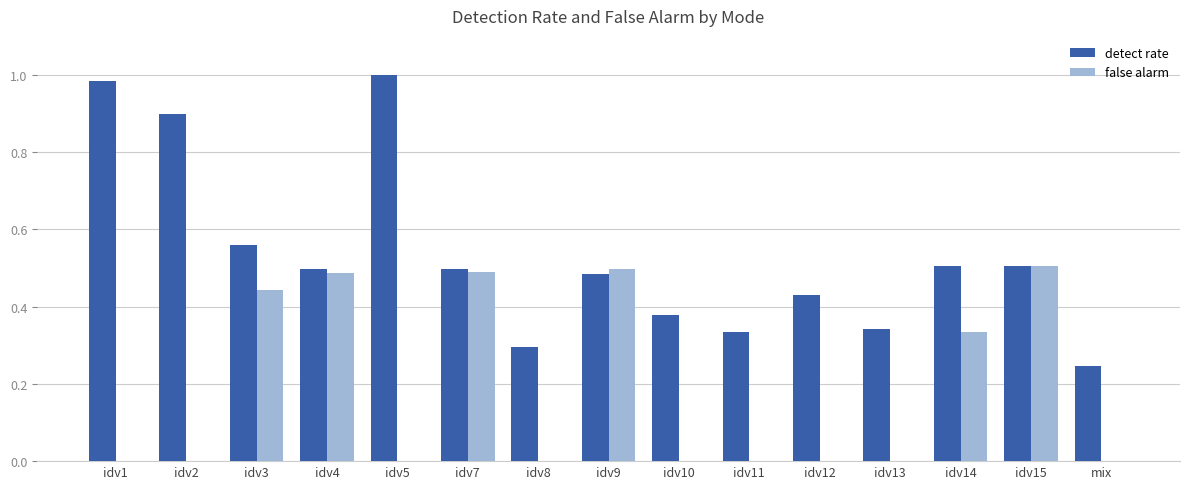

Between idv7 and idv11, which series saw the biggest shift?

false alarm